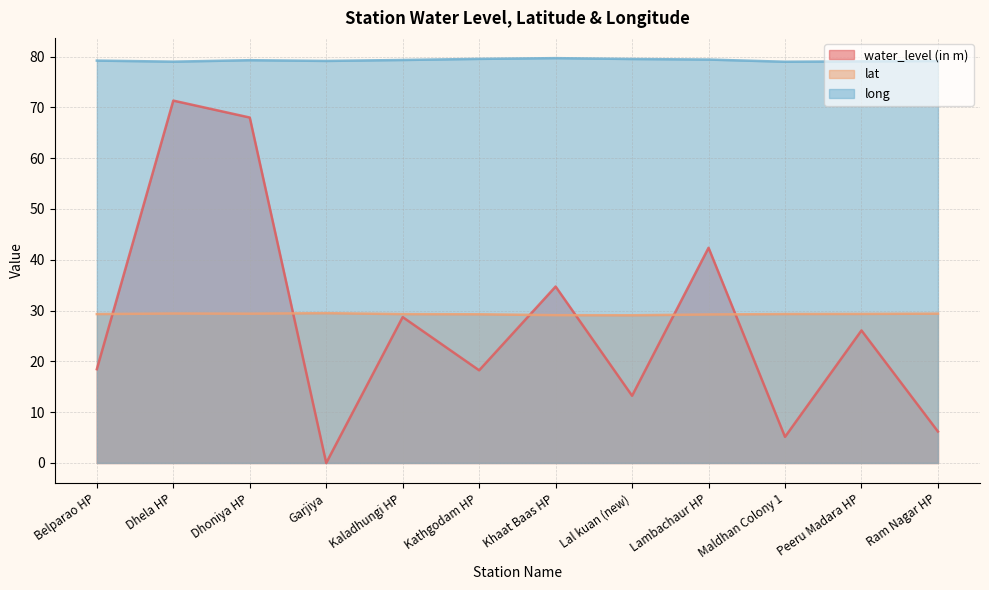

Which series has the widest spread of values?

water_level (in m)